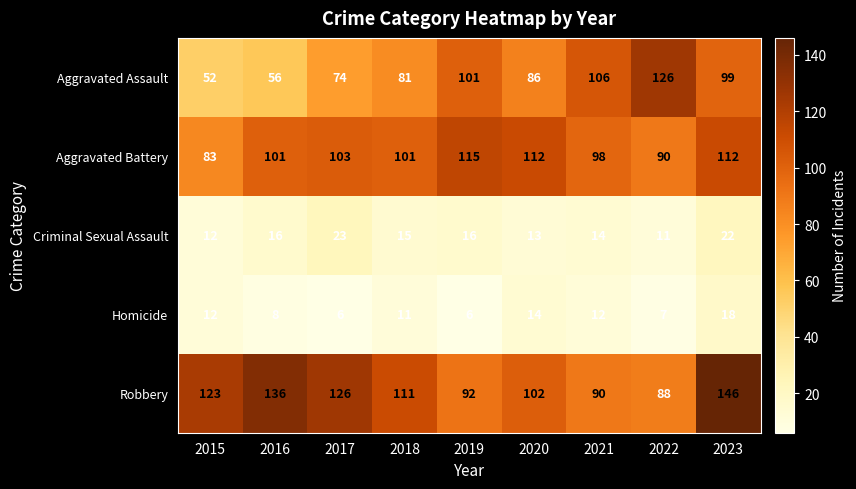

How many categories are shown in the chart?

9